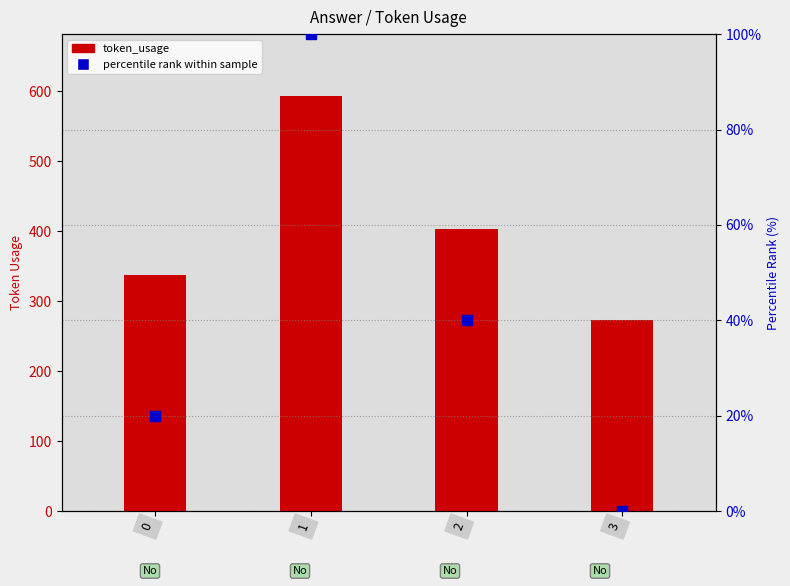

Which series reaches the minimum Y coordinate?

percentile rank within sample